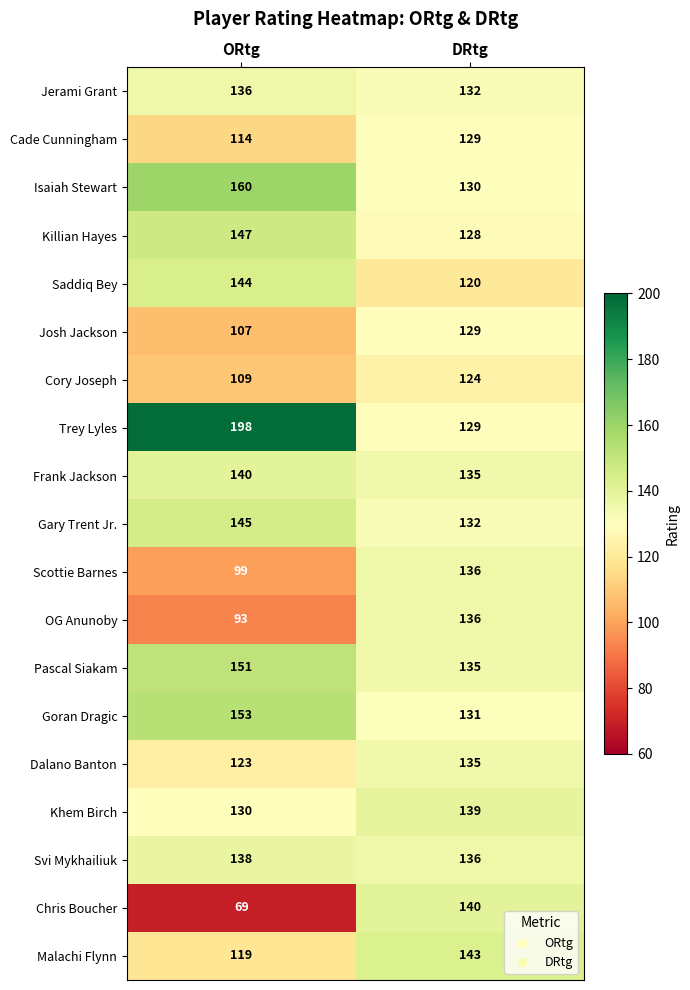

What is the minimum value for OG Anunoby?

93